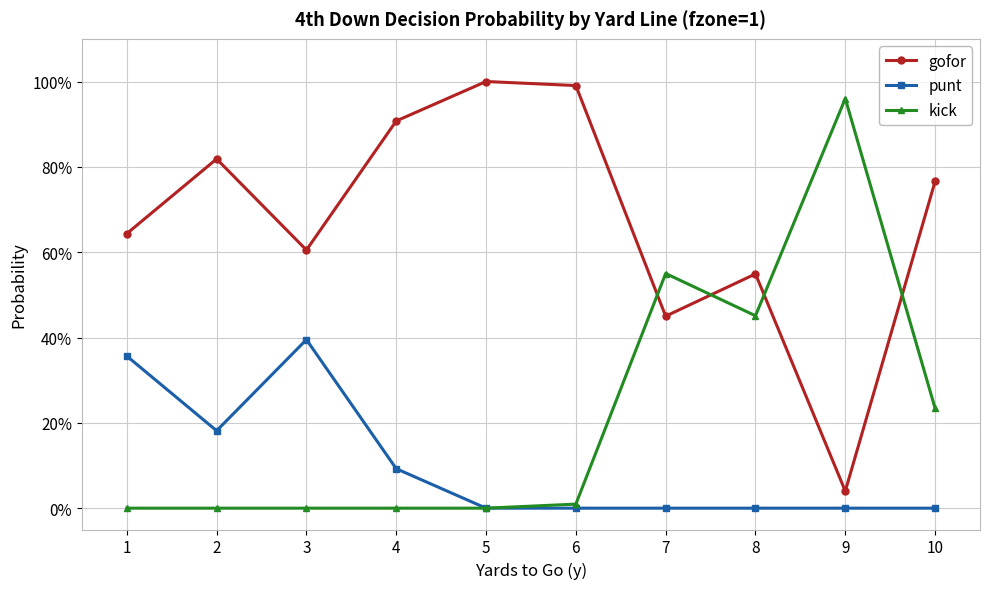

Does the chart have visible grid lines?

Yes